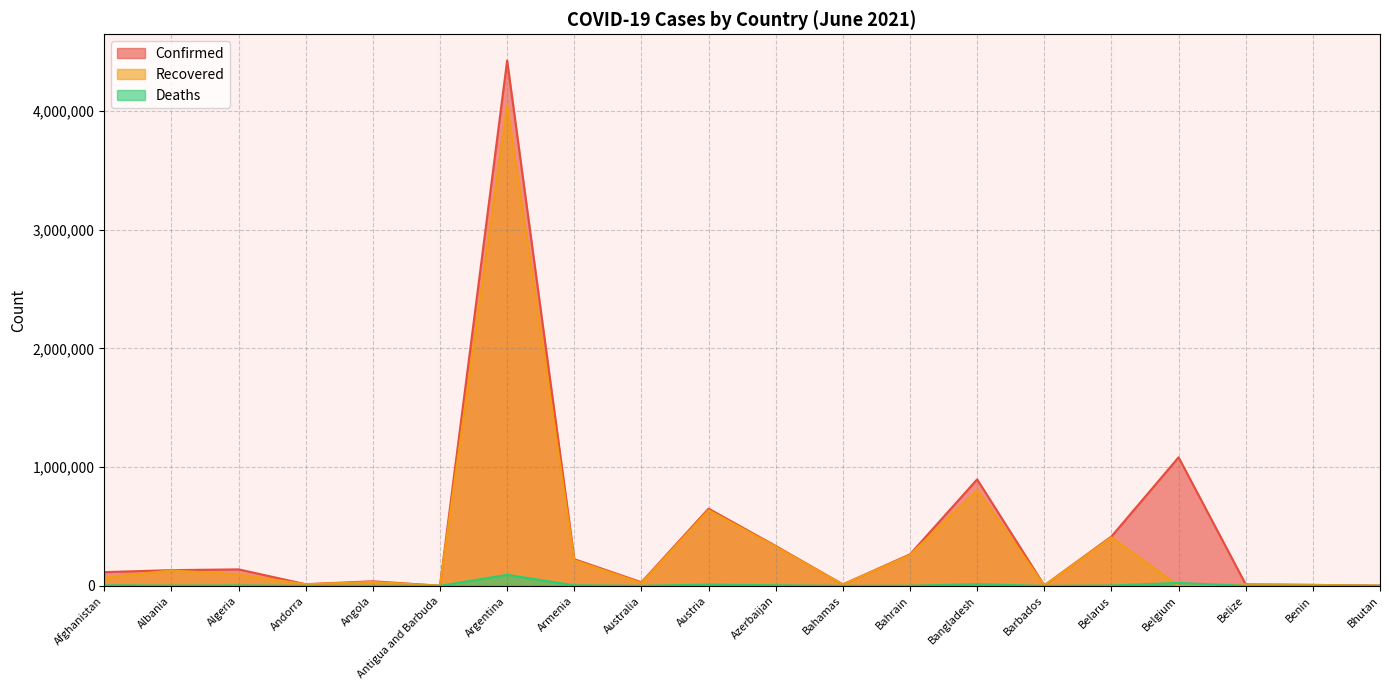

Reading right to left, extract all data points from this chart.

Confirmed: Bhutan=2052	Benin=8170	Belize=13137	Belgium=1082476	Belarus=415780	Barbados=4077	Bangladesh=896770	Bahrain=265477	Bahamas=12467	Azerbaijan=335874	Austria=650324	Australia=30530	Armenia=224851	Argentina=4423636	Antigua and Barbuda=1263	Angola=38613	Andorra=13882	Algeria=138840	Albania=132513	Afghanistan=115751
Recovered: Bhutan=1747	Benin=8000	Belize=12612	Belgium=0	Belarus=408503	Barbados=3998	Bangladesh=807673	Bahrain=260363	Bahamas=11434	Azerbaijan=330123	Austria=637545	Australia=23784	Armenia=216645	Argentina=4046308	Antigua and Barbuda=1221	Angola=32819	Andorra=13697	Algeria=96572	Albania=129994	Afghanistan=69205
Deaths: Bhutan=1	Benin=104	Belize=329	Belgium=25160	Belarus=3122	Barbados=47	Bangladesh=14276	Bahrain=1348	Bahamas=245	Azerbaijan=4970	Austria=10701	Australia=910	Armenia=4510	Argentina=93142	Antigua and Barbuda=42	Angola=891	Andorra=127	Algeria=3699	Albania=2456	Afghanistan=4730